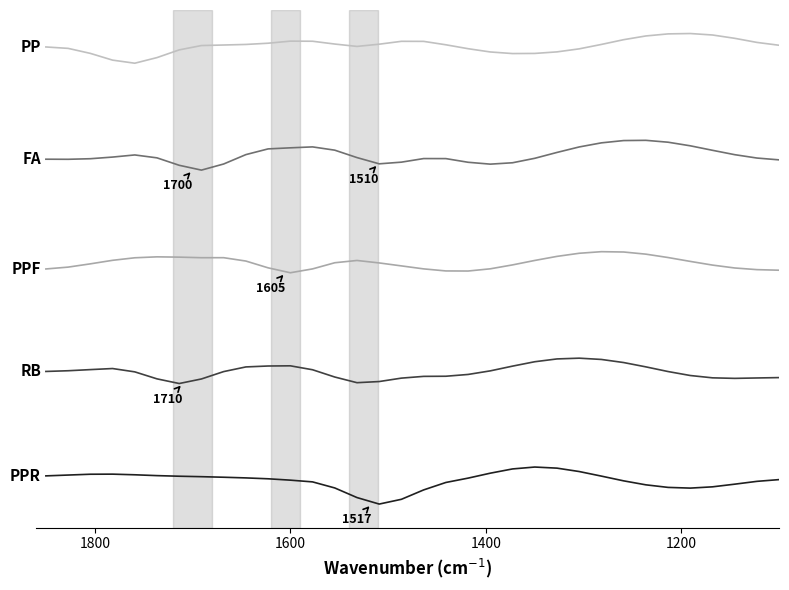

Count the RB values in the range 2 to 3.

34